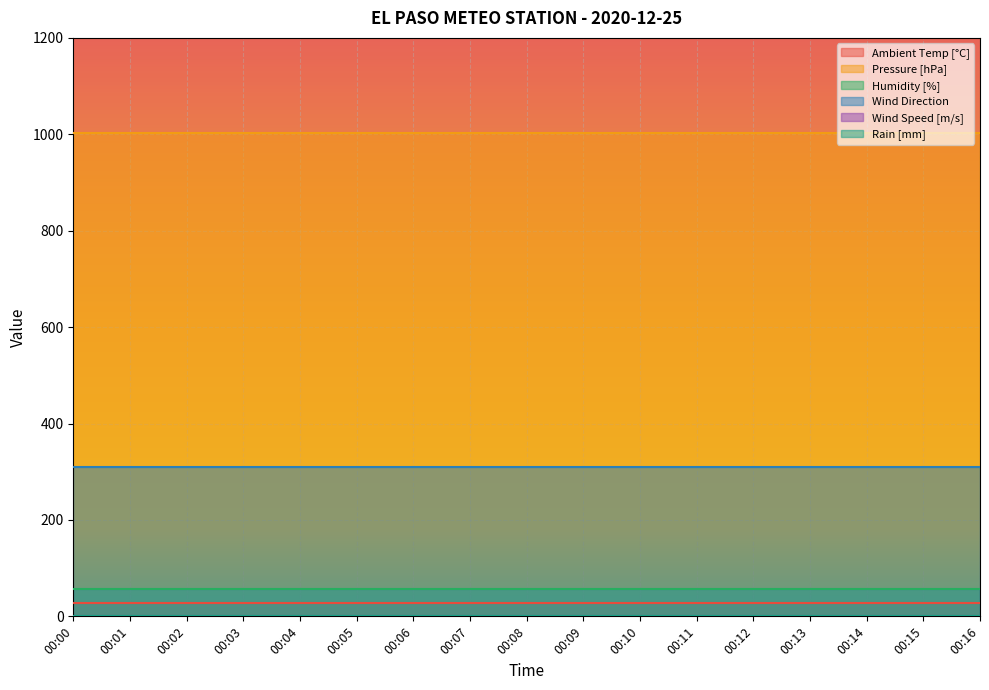

What is the average value of the Humidity [%] series?

56.4